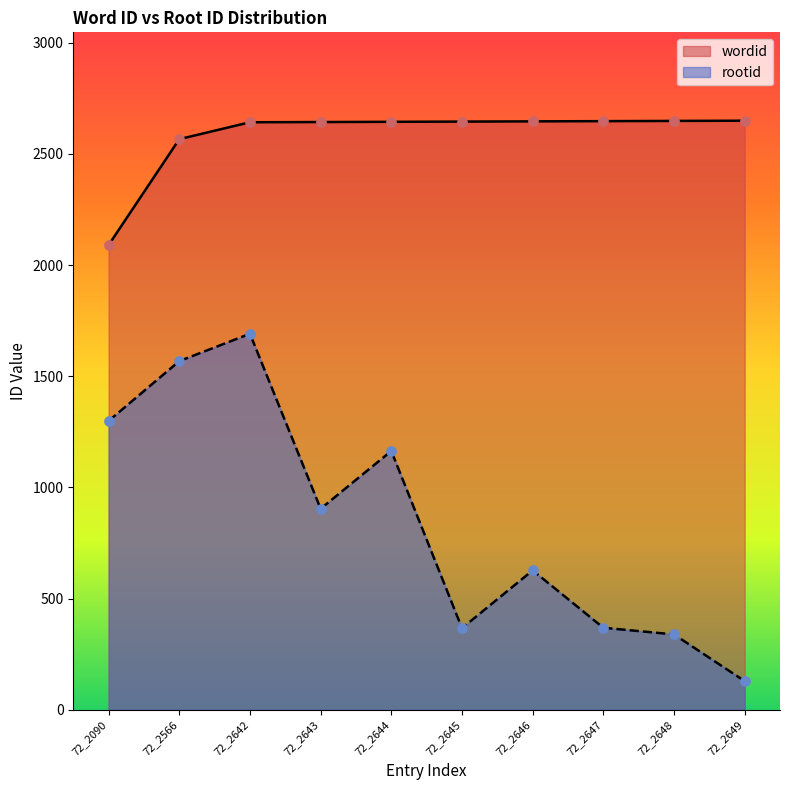

At how many categories does at least one series exceed 175?

10